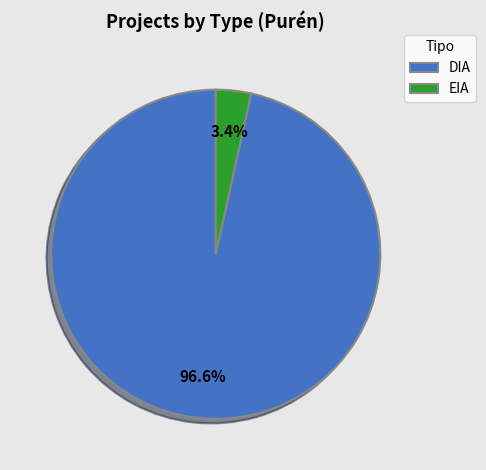

How many segments does this pie chart have?

2